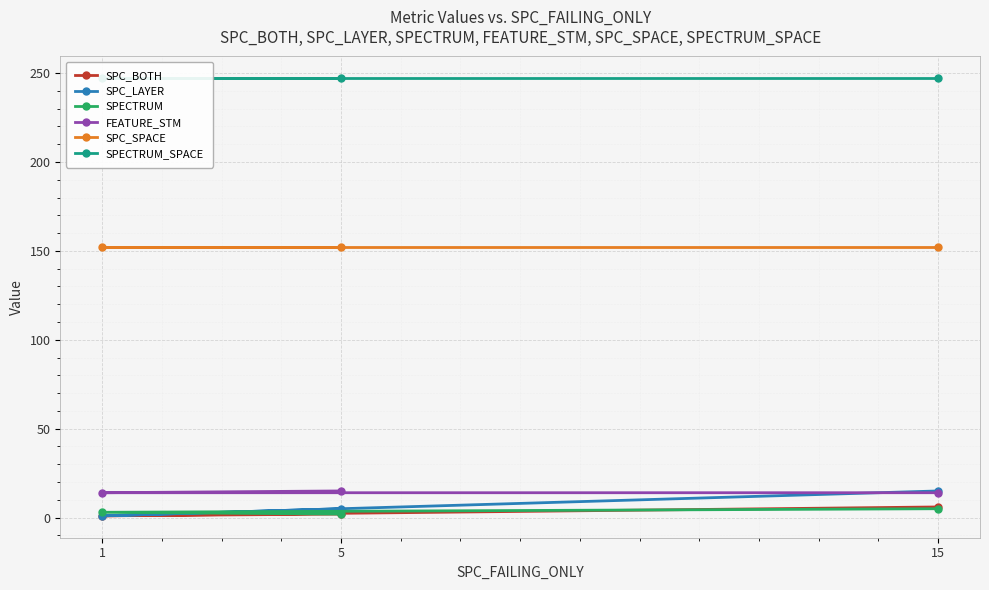

Where does the SPECTRUM series first go above 3?

15